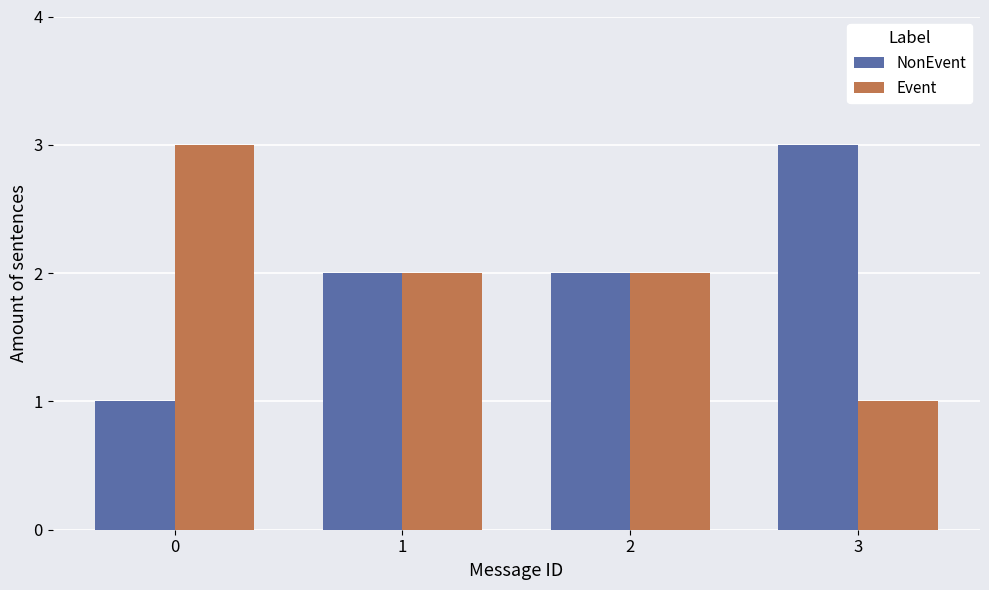

Are the bars horizontal?

No